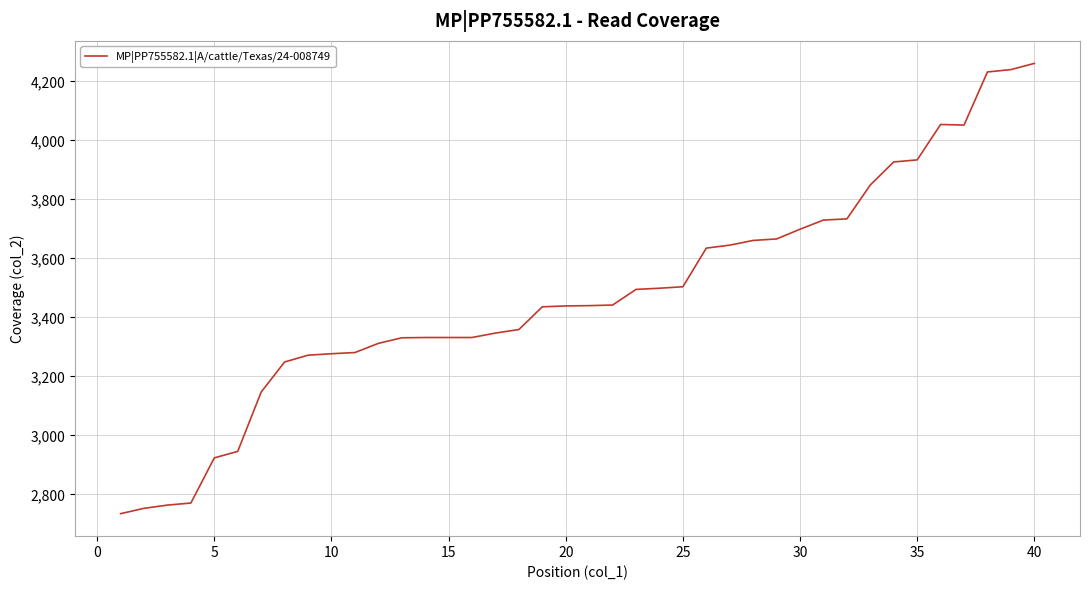

What is the difference between the maximum and minimum values?

1526